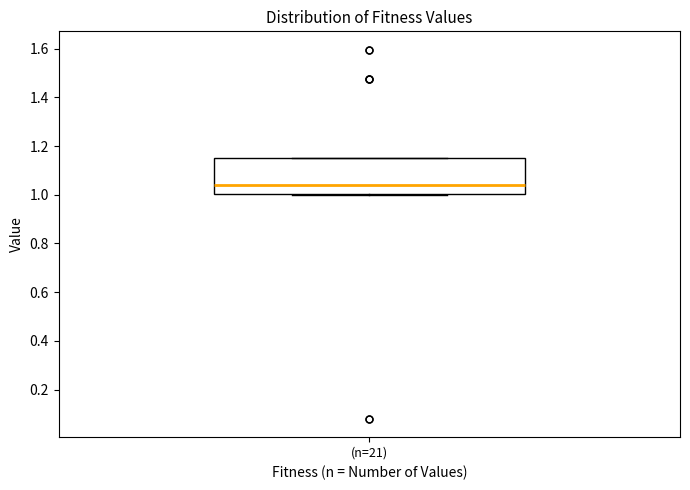

Where is the upper edge of the box for (n=21) on the y-axis? The values are not printed on the chart, so give them approximately, as read against the axis.

1.16